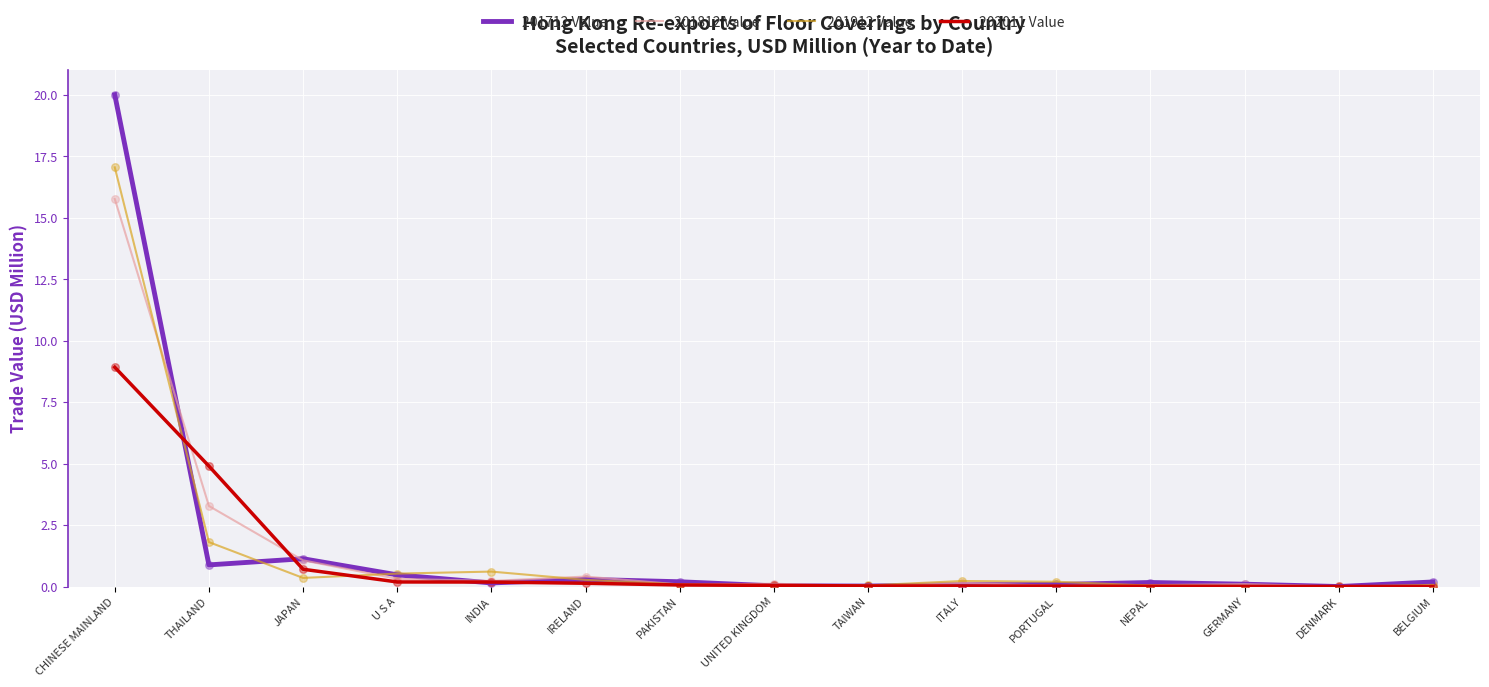

Which series has the widest spread of values?

201712 Value